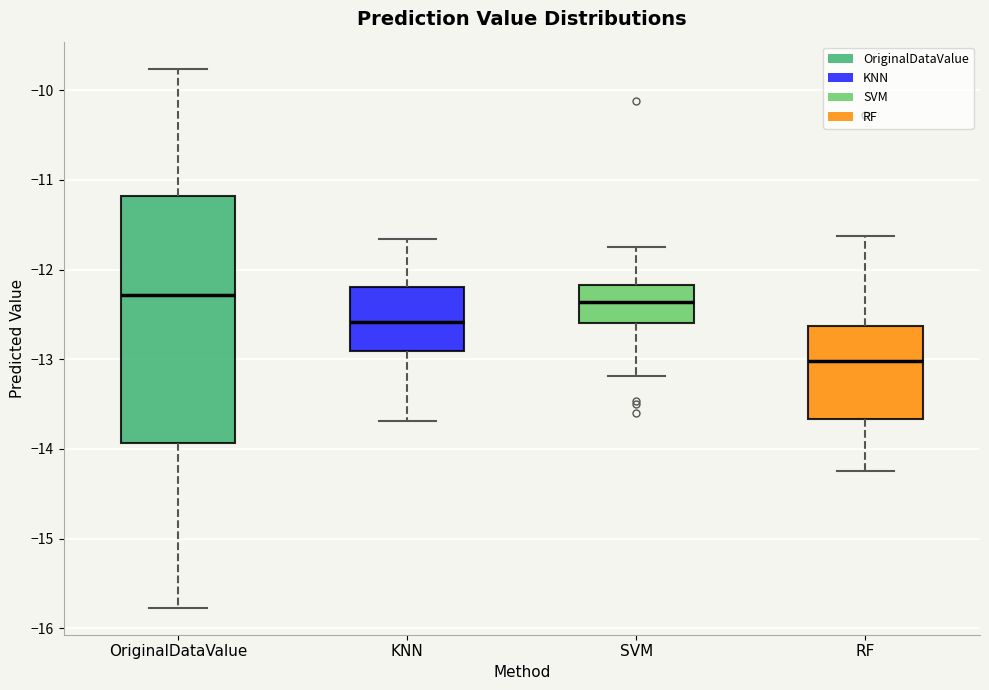

Comparing the boxes themselves (not the whiskers), which one is the tallest?

OriginalDataValue